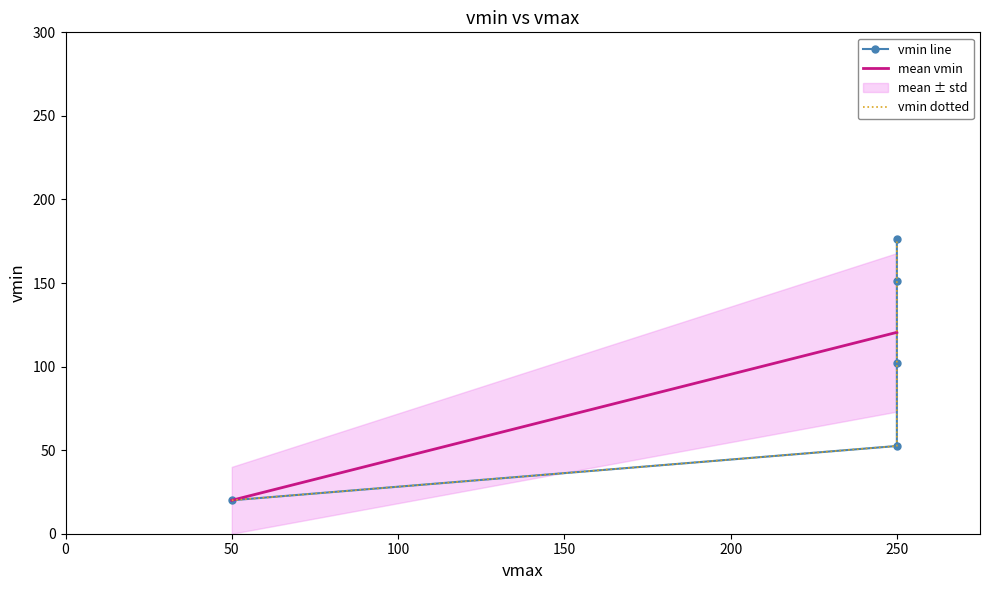

The vmin series shows 85.3 at R3-s2. True or false?

False